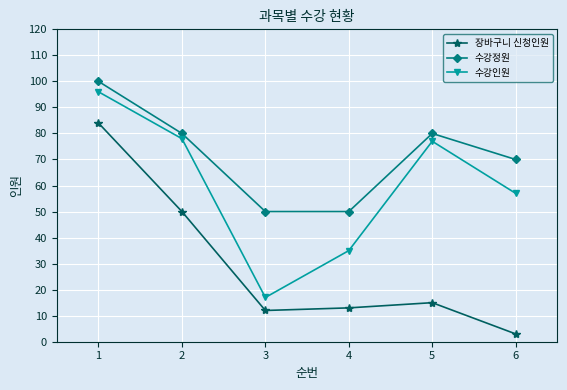

Which series changed the most between 4 and 5?

수강인원